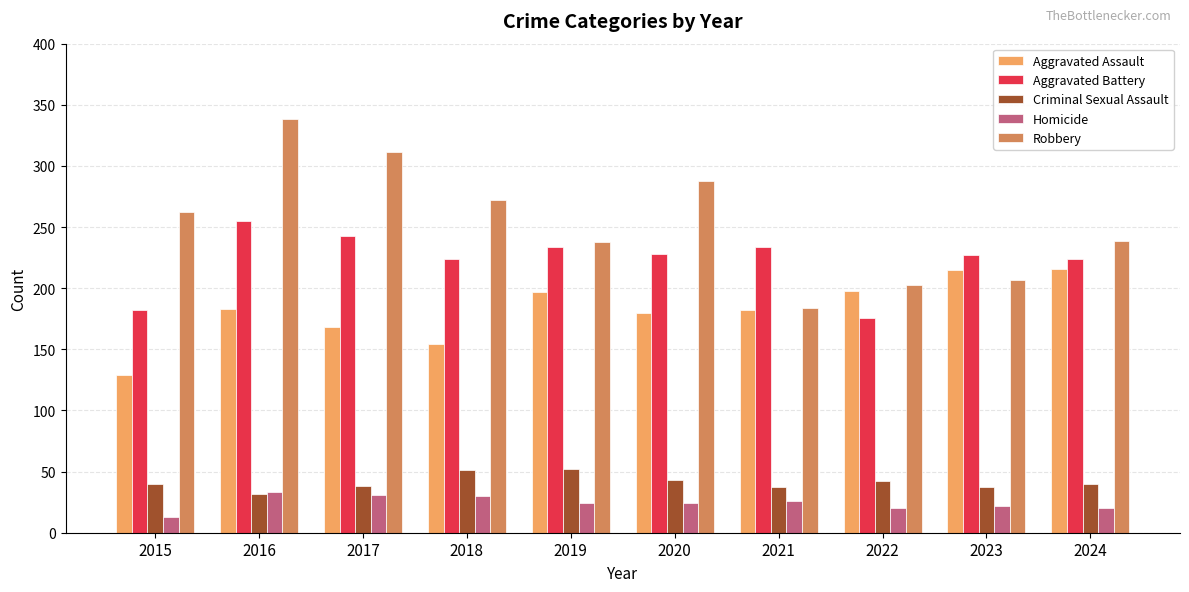

What is the approximate value of Robbery at 2023, to the nearest 5?

205